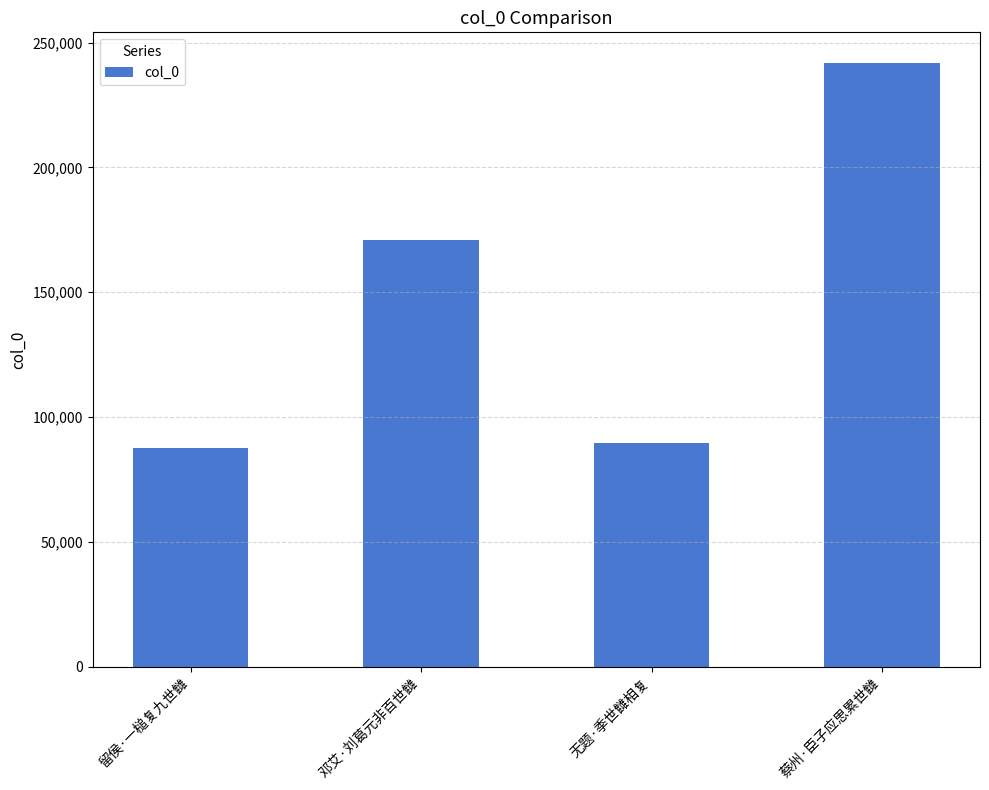

What is the label of the 4th bar from the left?

蔡州·臣子应思累世雠